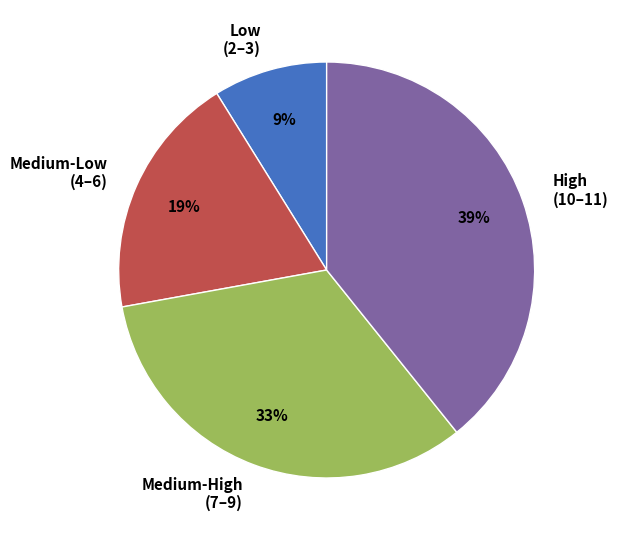

How many segments does this pie chart have?

4